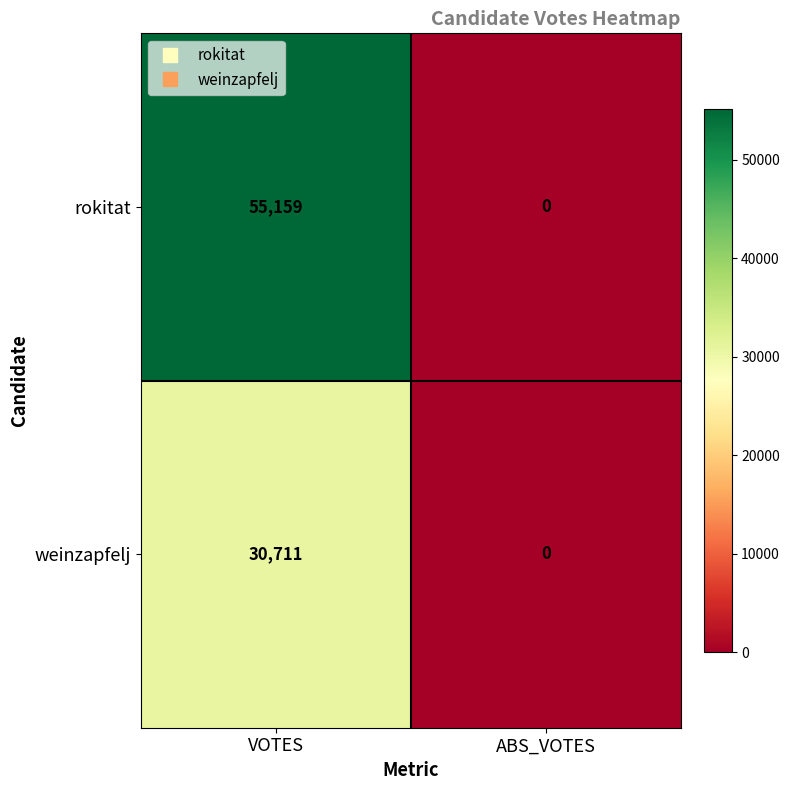

Count the number of data series in this chart.

2